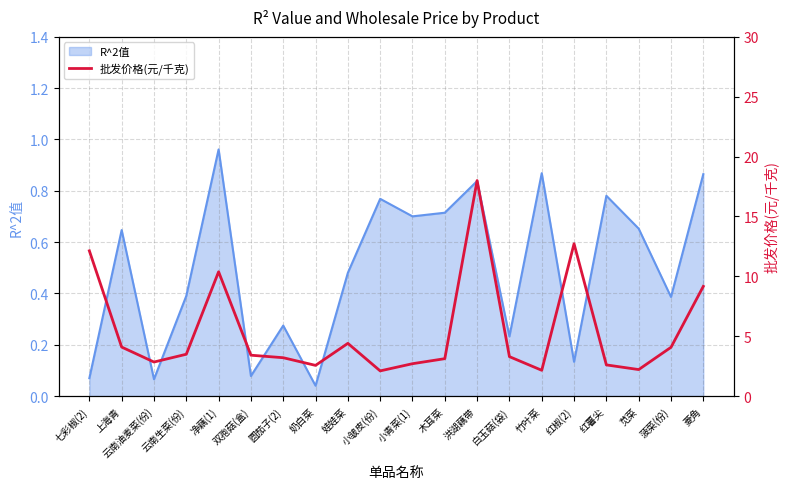

How many data points are less than 3?

7